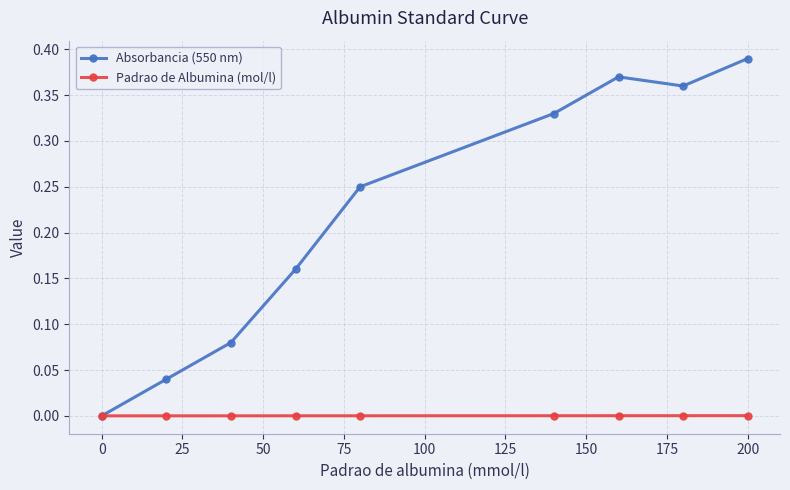

Rank the series by their average value, from lowest to highest.

Padrao de Albumina (mol/l), Absorbancia (550 nm)